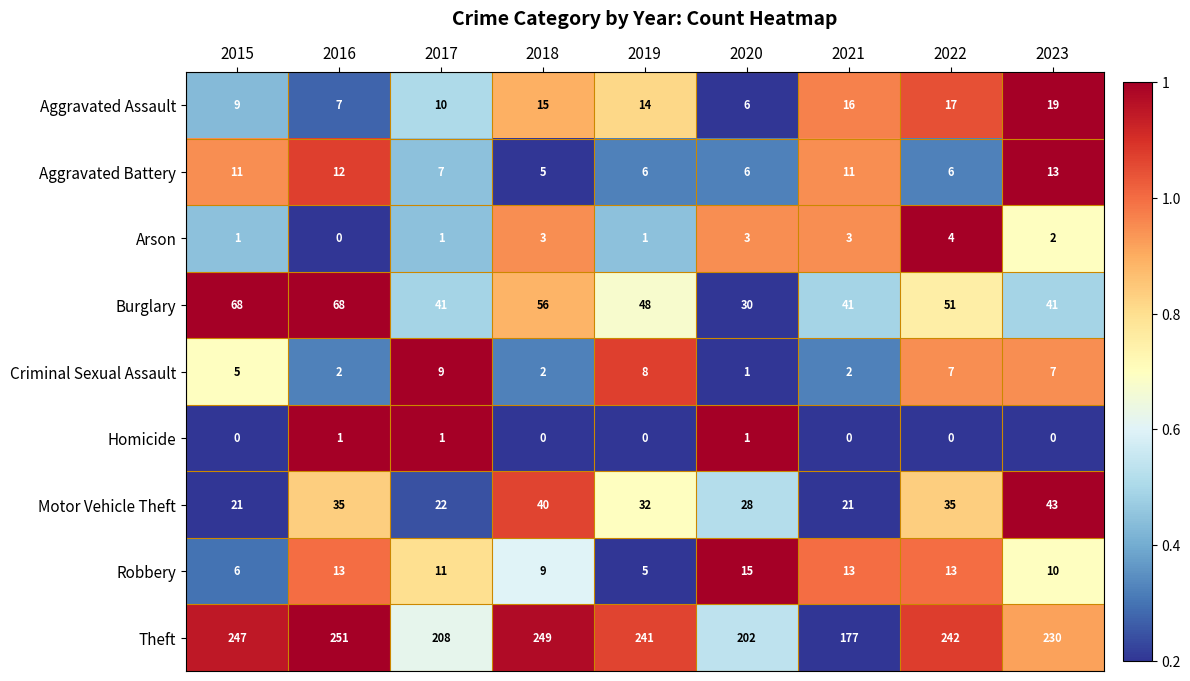

What value does the Homicide series have at 2020?

1.0